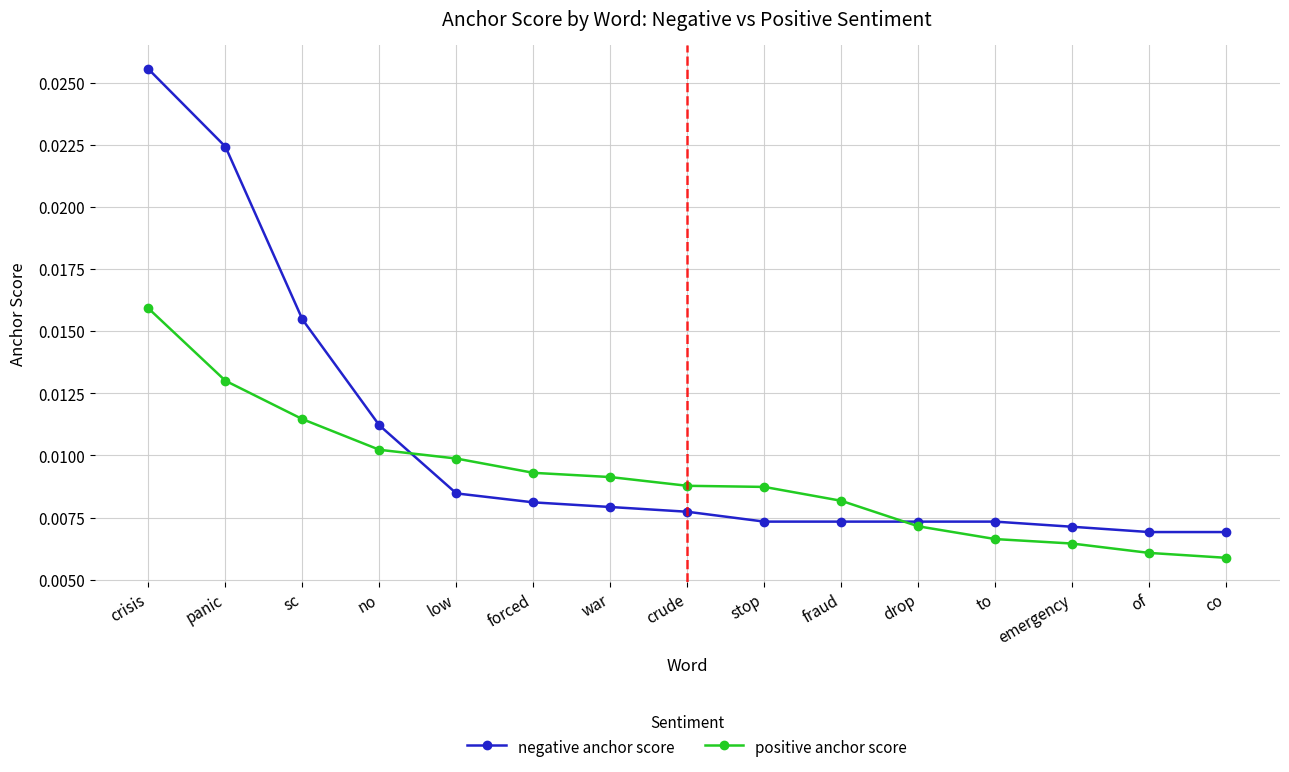

How many intersections are there between positive anchor score and negative anchor score?

2